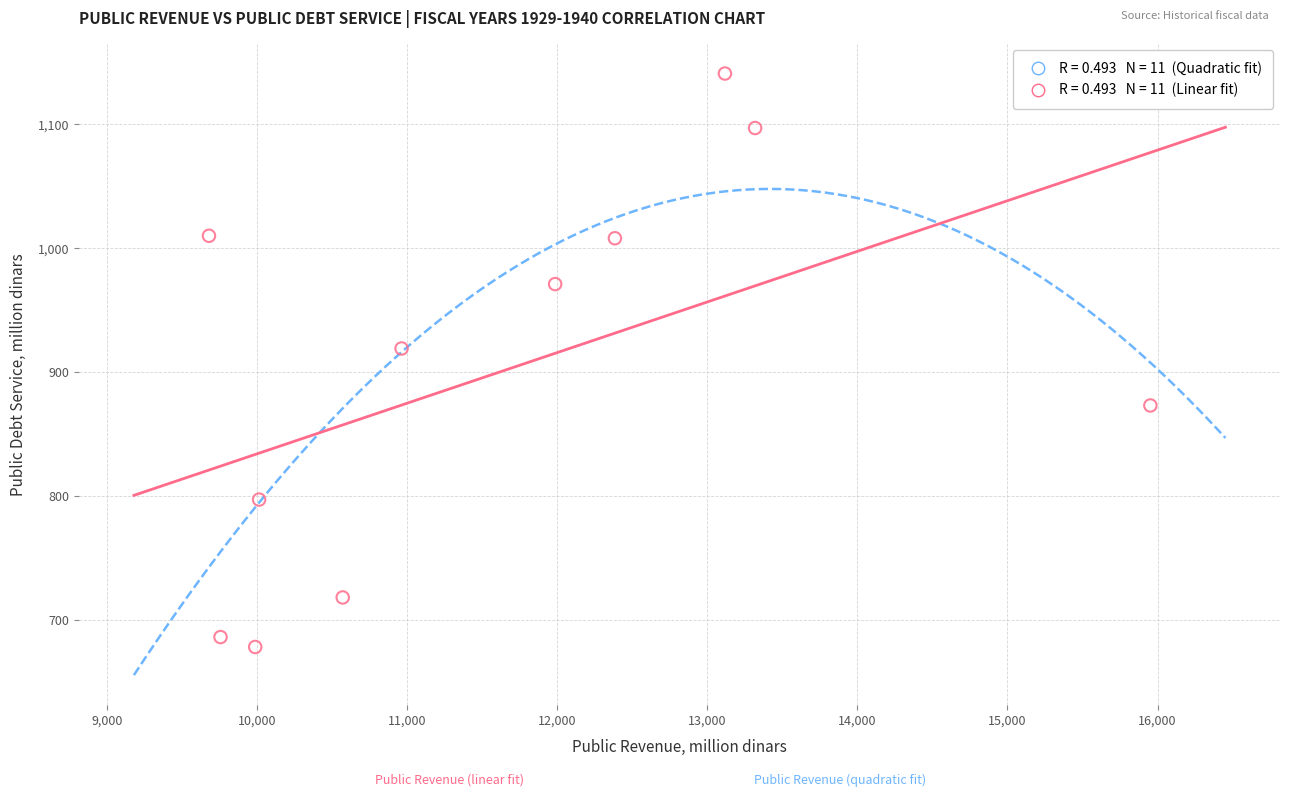

What is the average X value?

11613